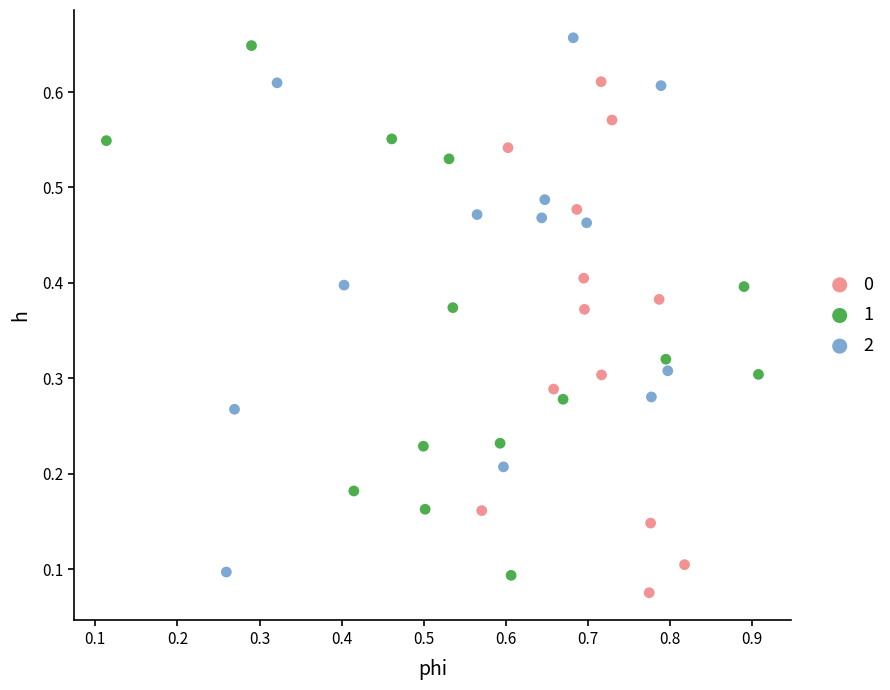

Which series reaches the maximum Y coordinate?

2